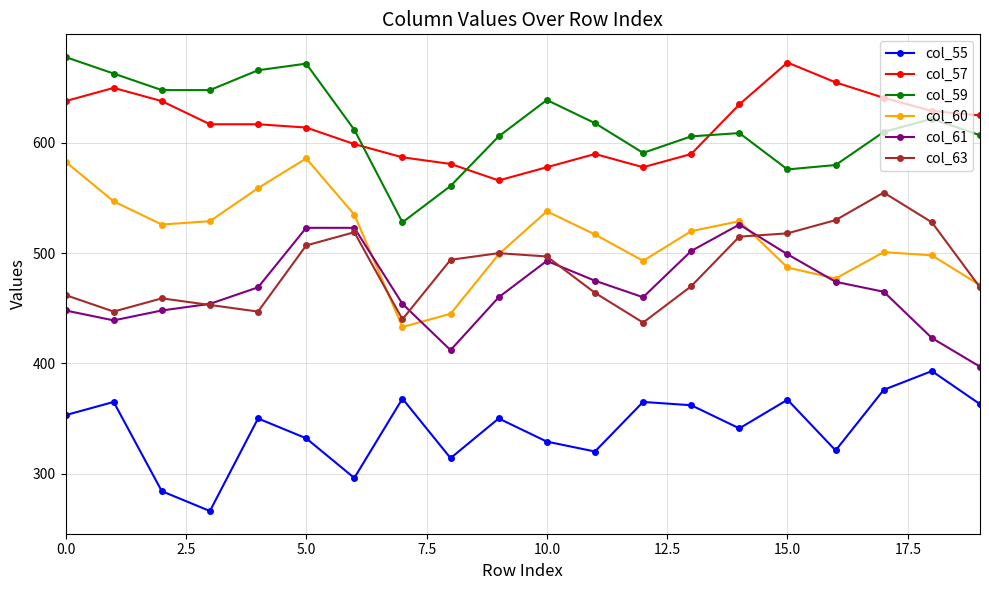

True or false: col_55 has more than 1 points higher than both neighbors.

True